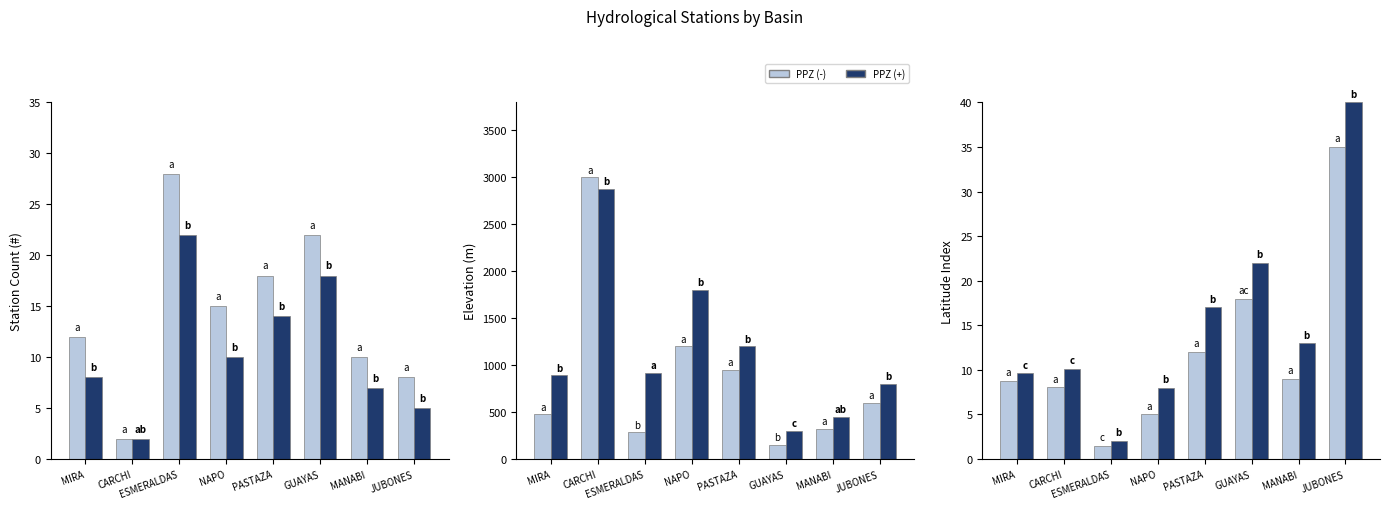

What is the sum of all PPZ (+) values?

121.8